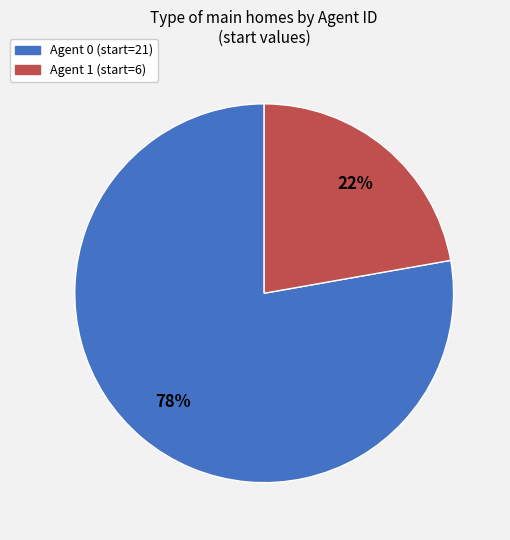

Count the number of slices in the pie.

2